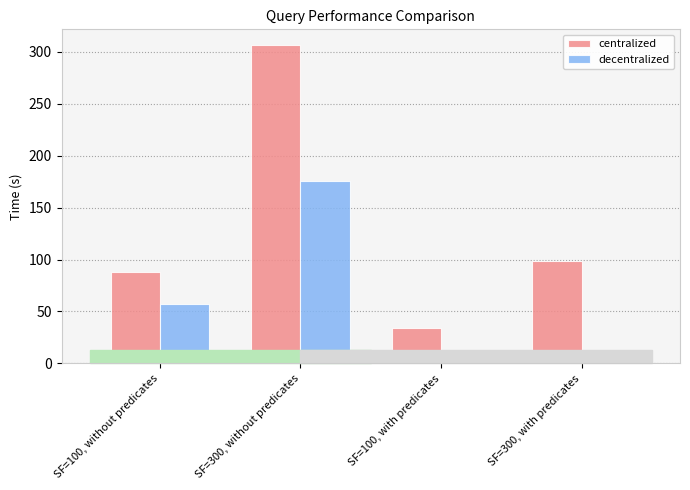

List the series in order of their overall mean, lowest first.

decentralized, centralized